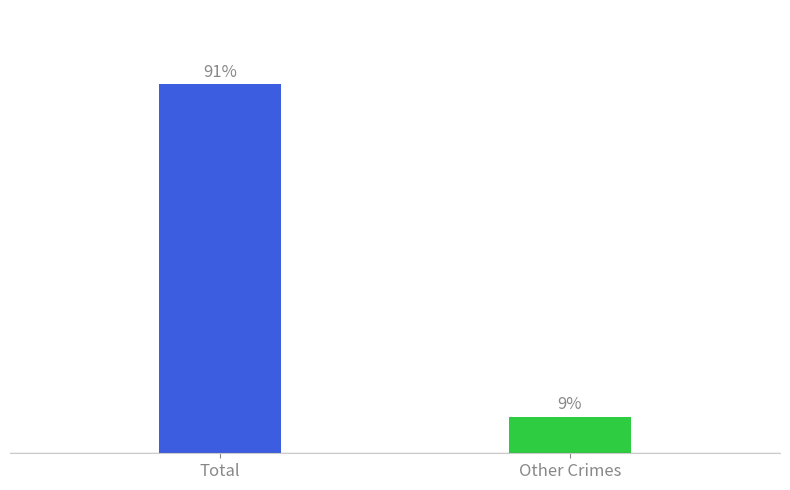

Are the bars grouped side by side (vs. stacked)?

No